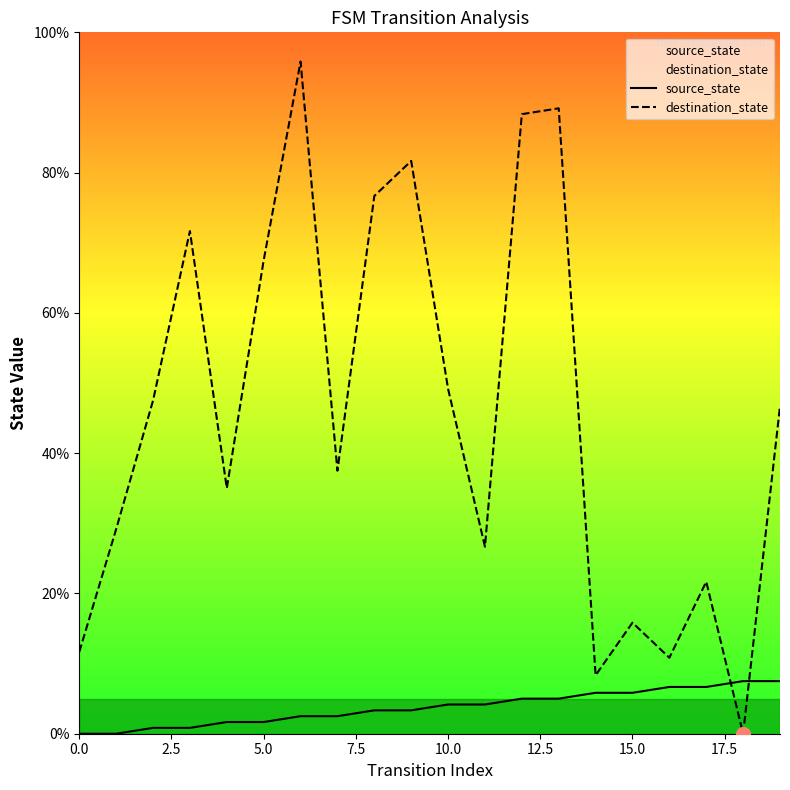

How many positive values does the destination_state series have?

19